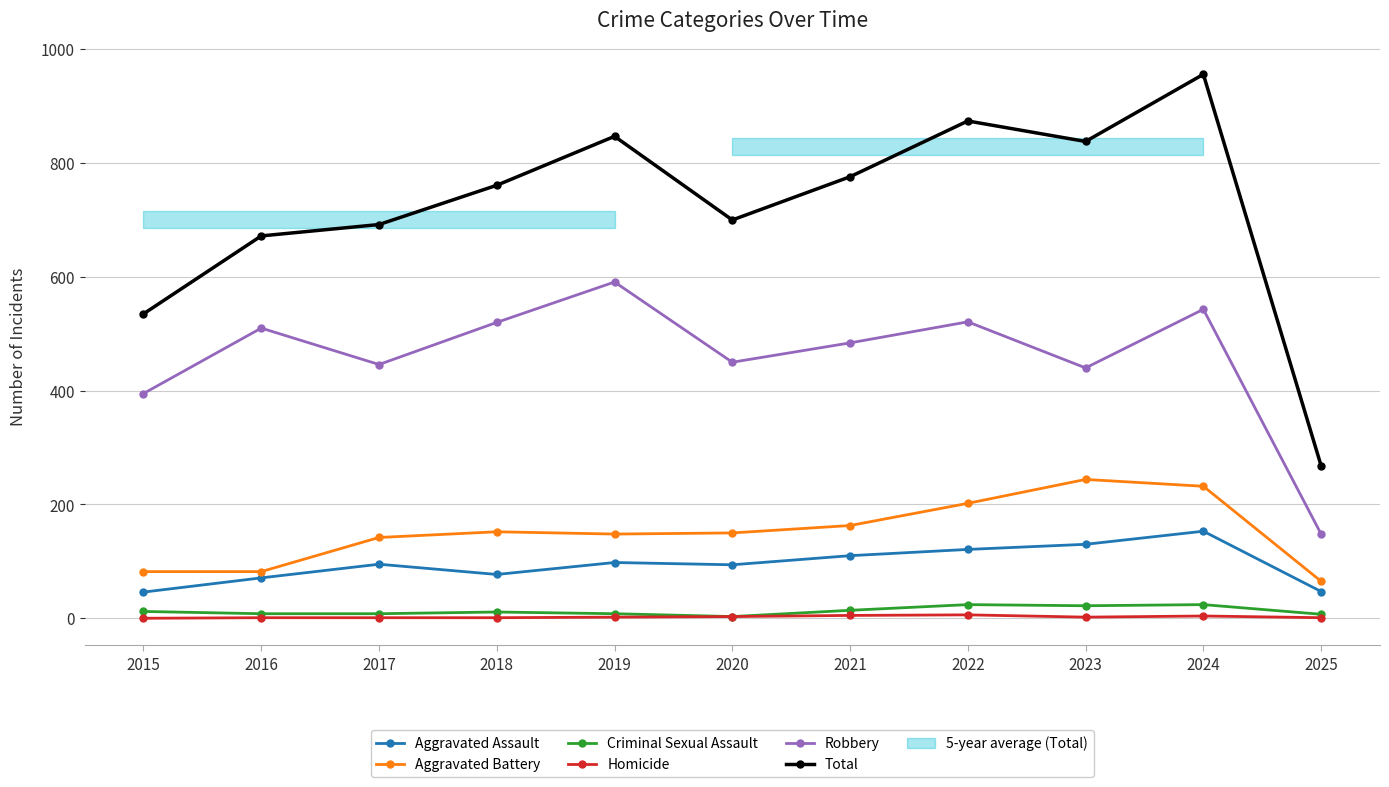

Rank the series by their maximum value, from highest to lowest.

Total, Robbery, Aggravated Battery, Aggravated Assault, Criminal Sexual Assault, Homicide